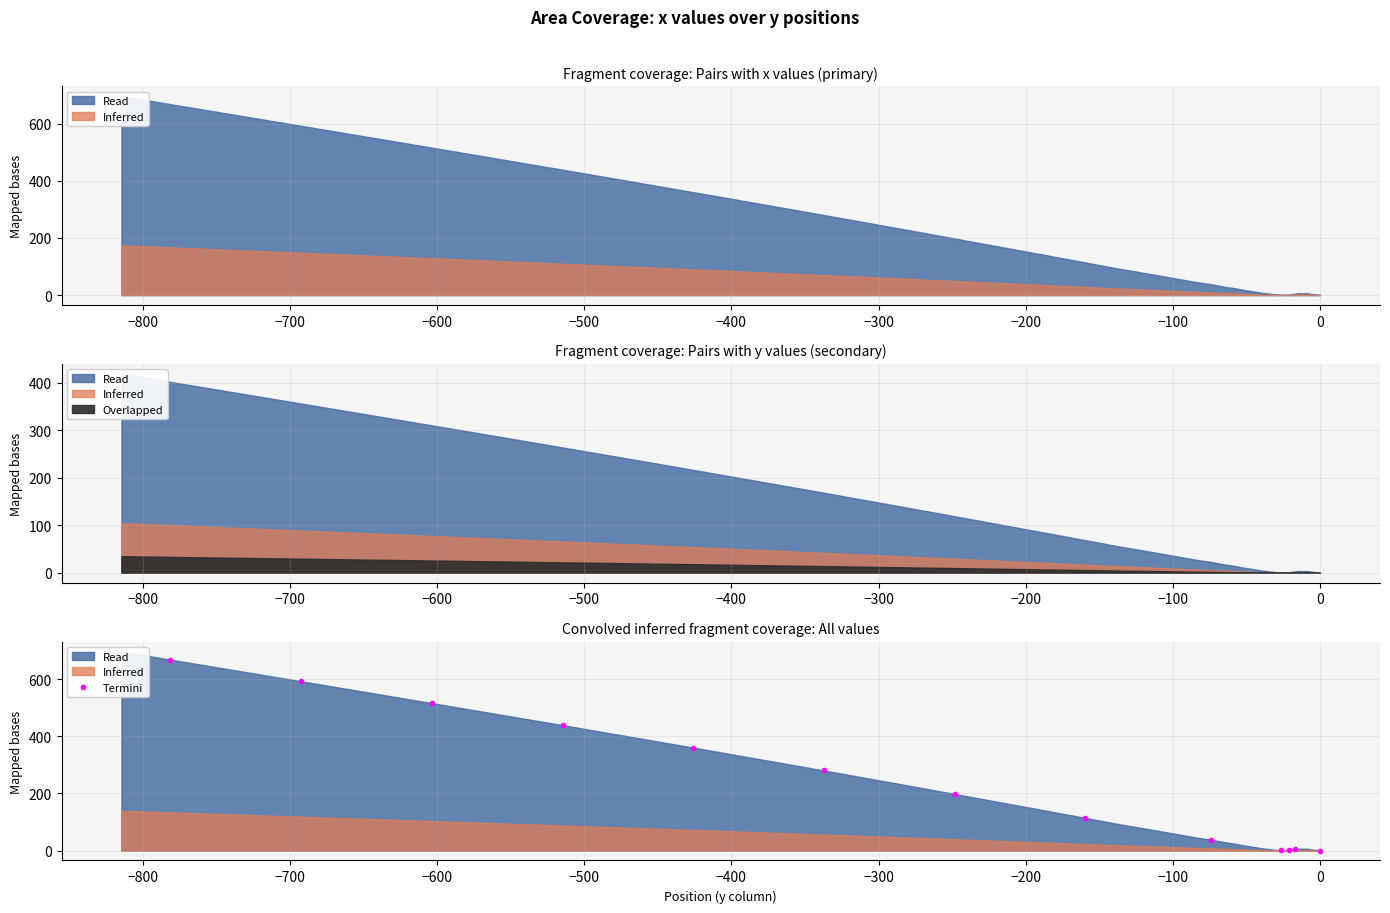

Between −700 and −600, which is larger?

−700